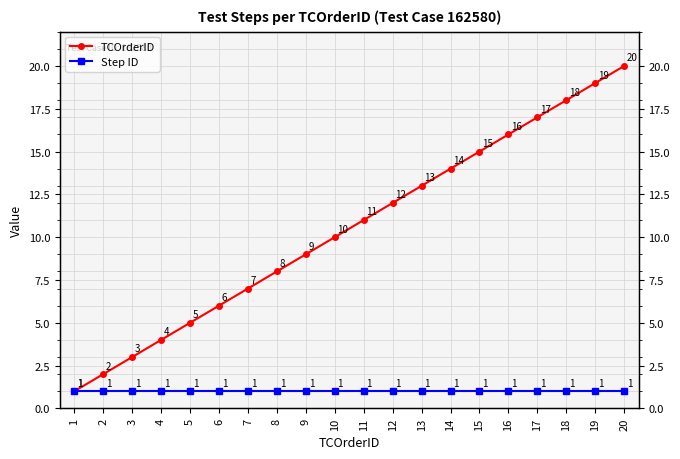

True or false: TCOrderID has a value of 20 at 12.

False